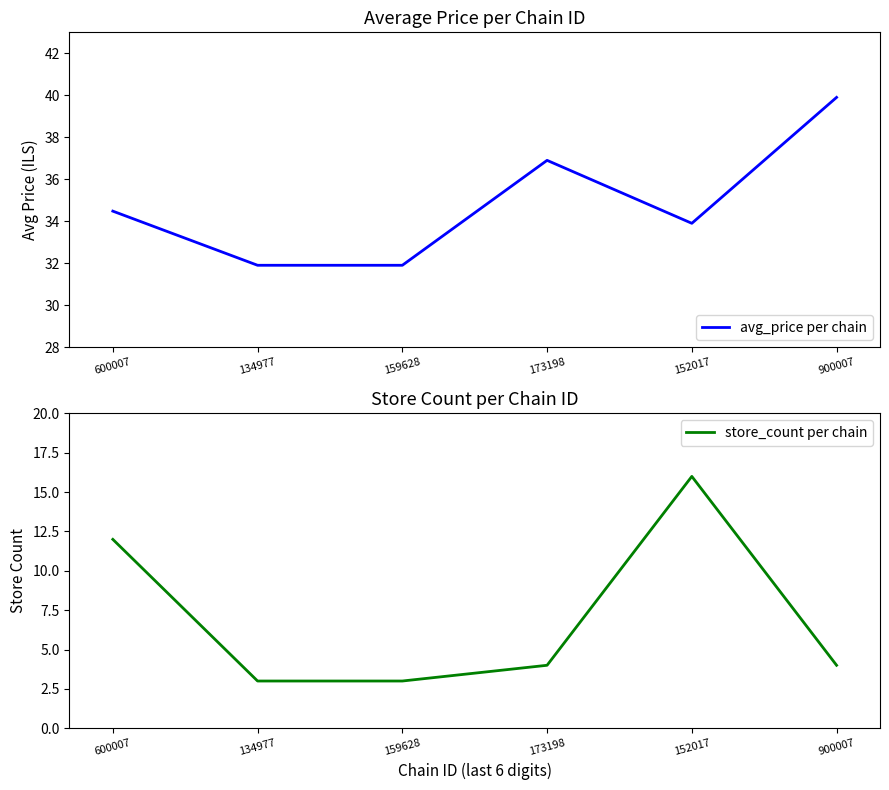

What is the total value across all series at 173198?

40.9